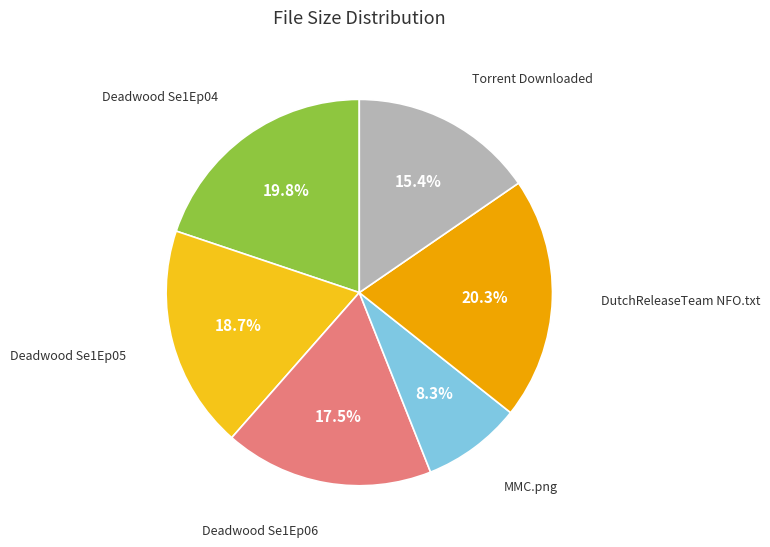

Is there a majority slice in this chart?

No